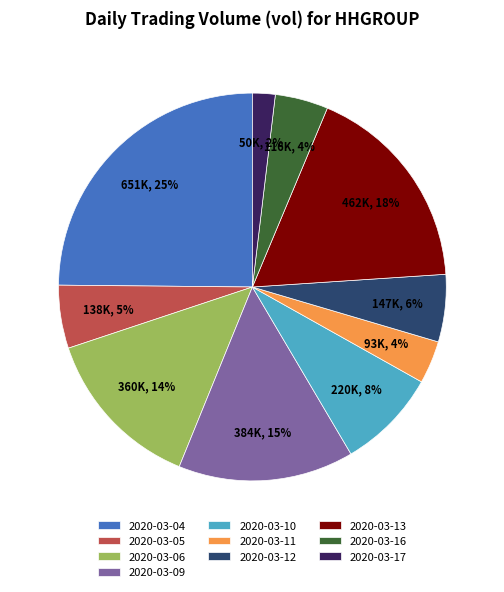

To the nearest percent, what percentage of the pie is 2020-03-11?

4%